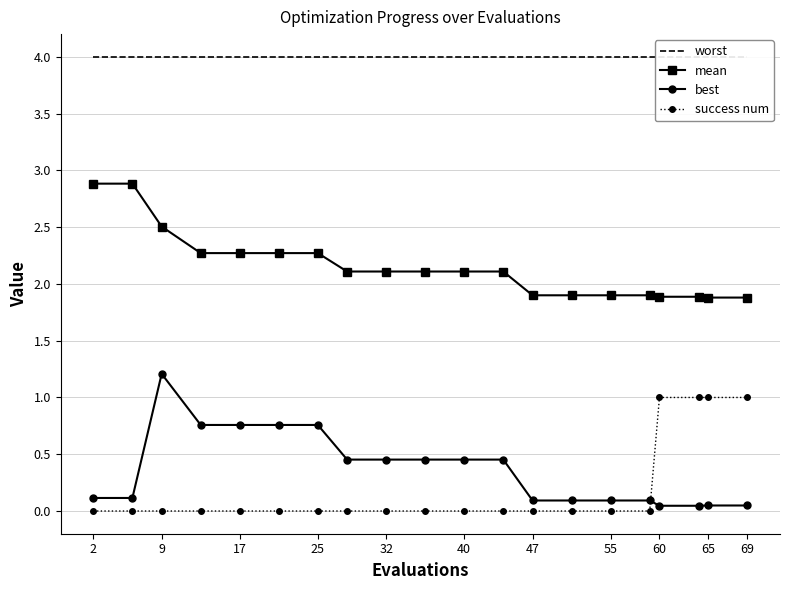

List the series in order of their peak value, highest first.

worst, mean, best, success num